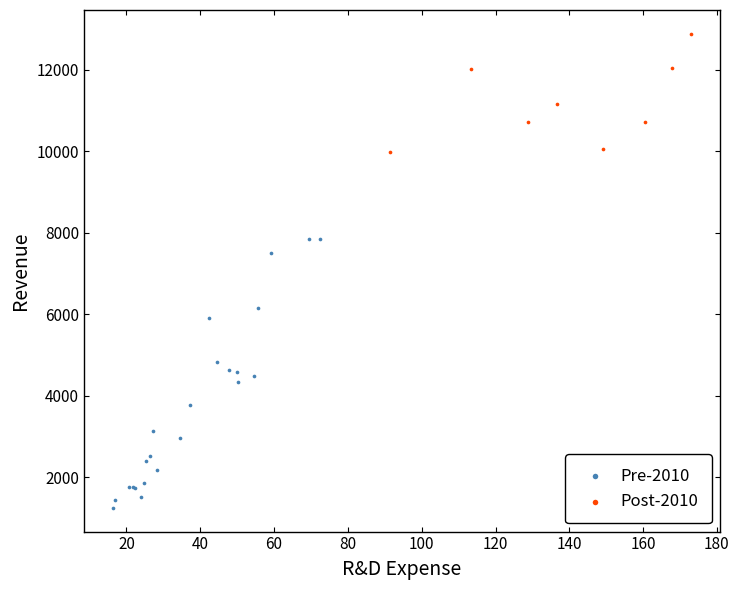

What are all the series names shown in the legend?

Pre-2010, Post-2010